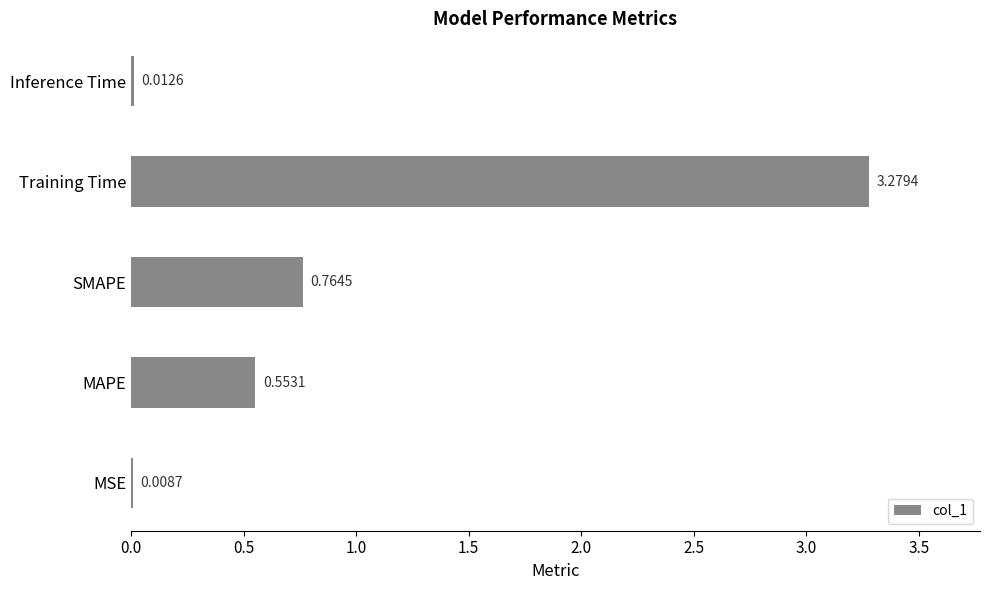

What is the sum of all values?

4.6